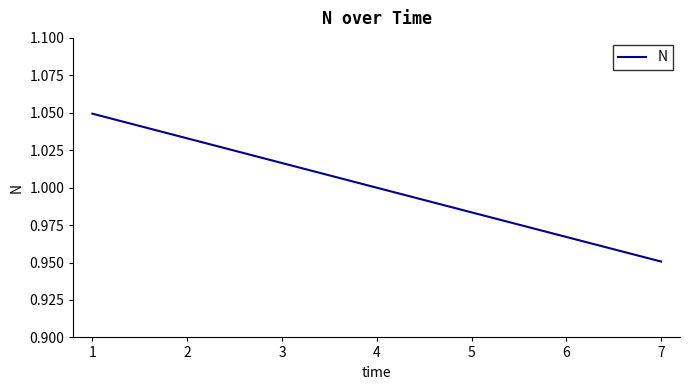

Rank the categories by value from lowest to highest.

7, 6, 5, 4, 3, 2, 1